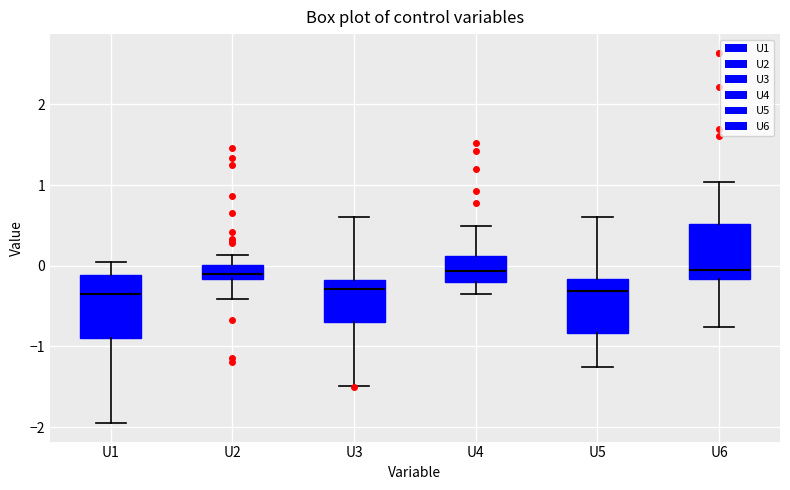

Reading left to right, transcribe this box plot: for each box, give where its median line is, the range the box spans, and where its two whiskers end, as read against the y-axis. The values are not printed on the chart, so give them approximately, as read against the axis.

U1: median -0.4, box -0.9 to -0.1, whiskers -1.9 to 0.0
U2: median -0.1, box -0.2 to 0.0, whiskers -0.4 to 0.1
U3: median -0.3, box -0.7 to -0.2, whiskers -1.5 to 0.6
U4: median -0.1, box -0.2 to 0.1, whiskers -0.4 to 0.5
U5: median -0.3, box -0.8 to -0.2, whiskers -1.3 to 0.6
U6: median -0.1, box -0.2 to 0.5, whiskers -0.8 to 1.0